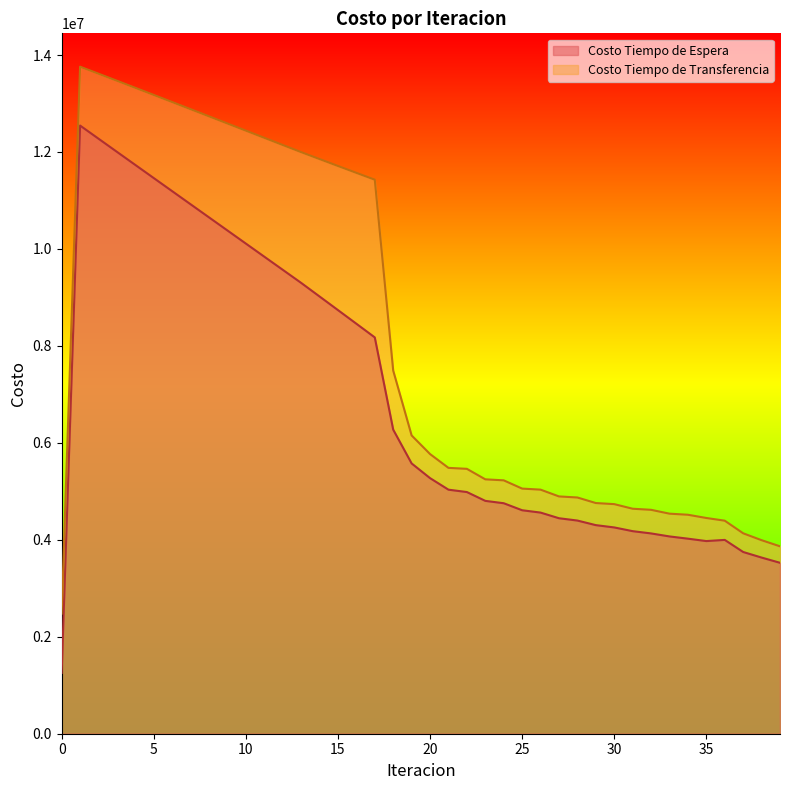

Between 30 and 17, which is larger?

17